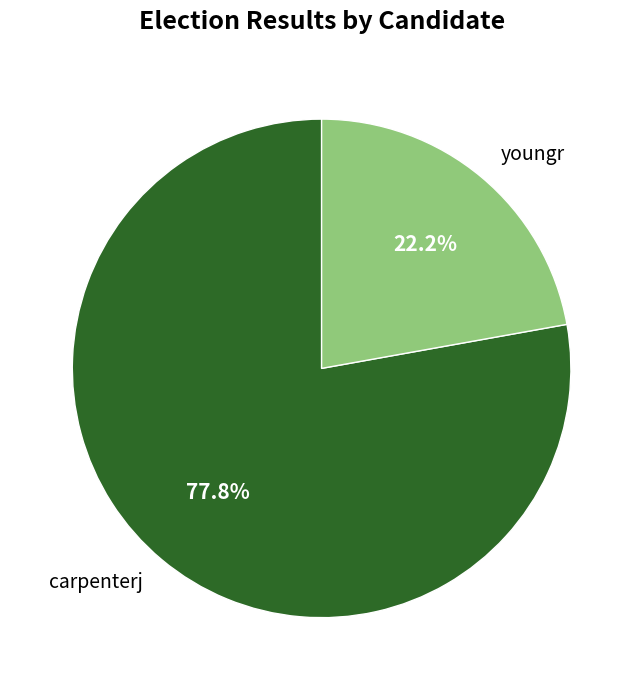

Combined, what portion of the pie is carpenterj and youngr?

100.0%